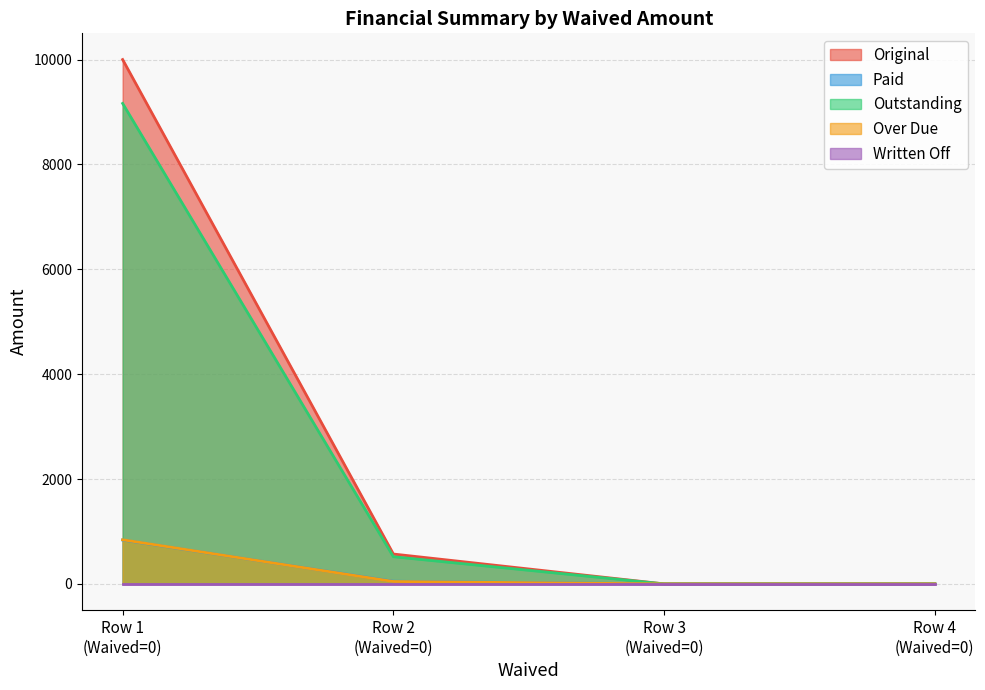

True or false: Over Due and Outstanding cross at least once.

False